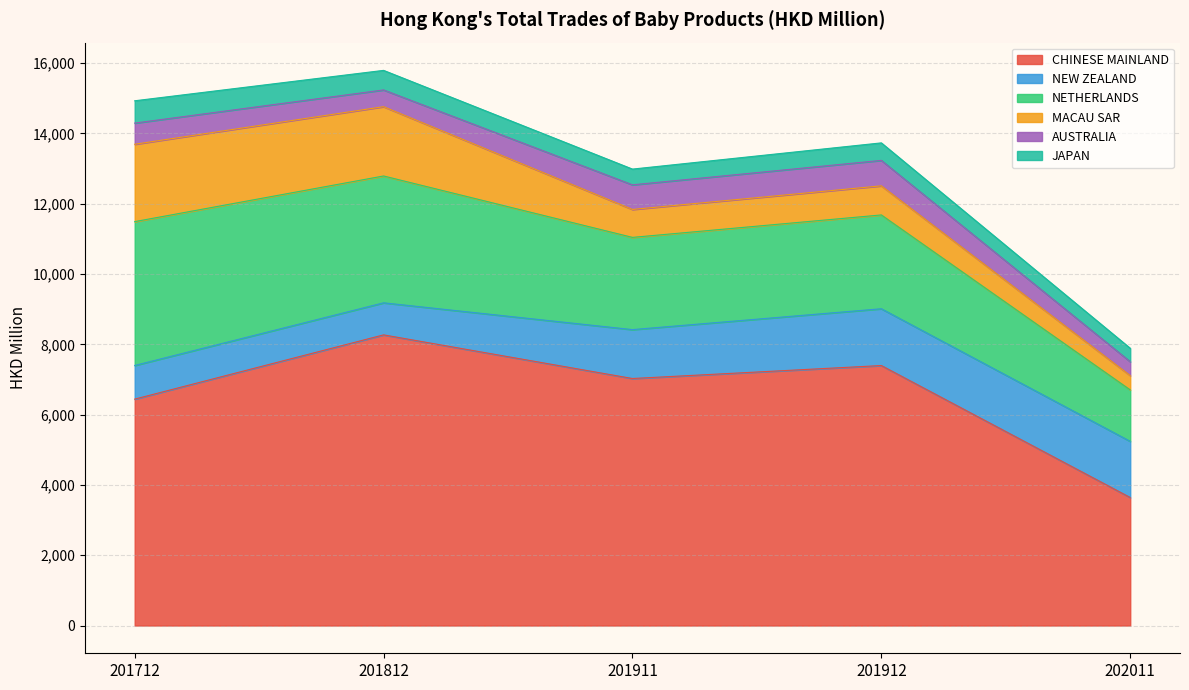

Which category has the highest value in the NEW ZEALAND series?

201912